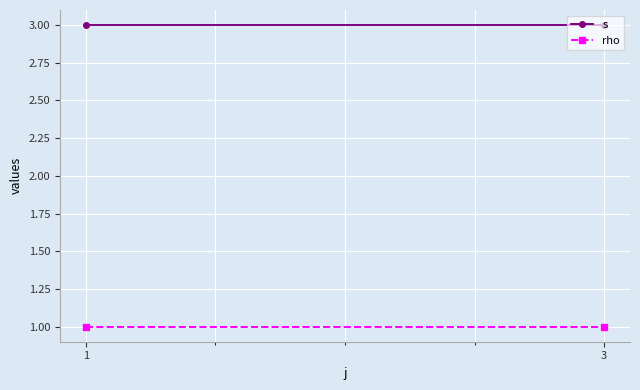

List the series in order of their overall mean, highest first.

s, rho